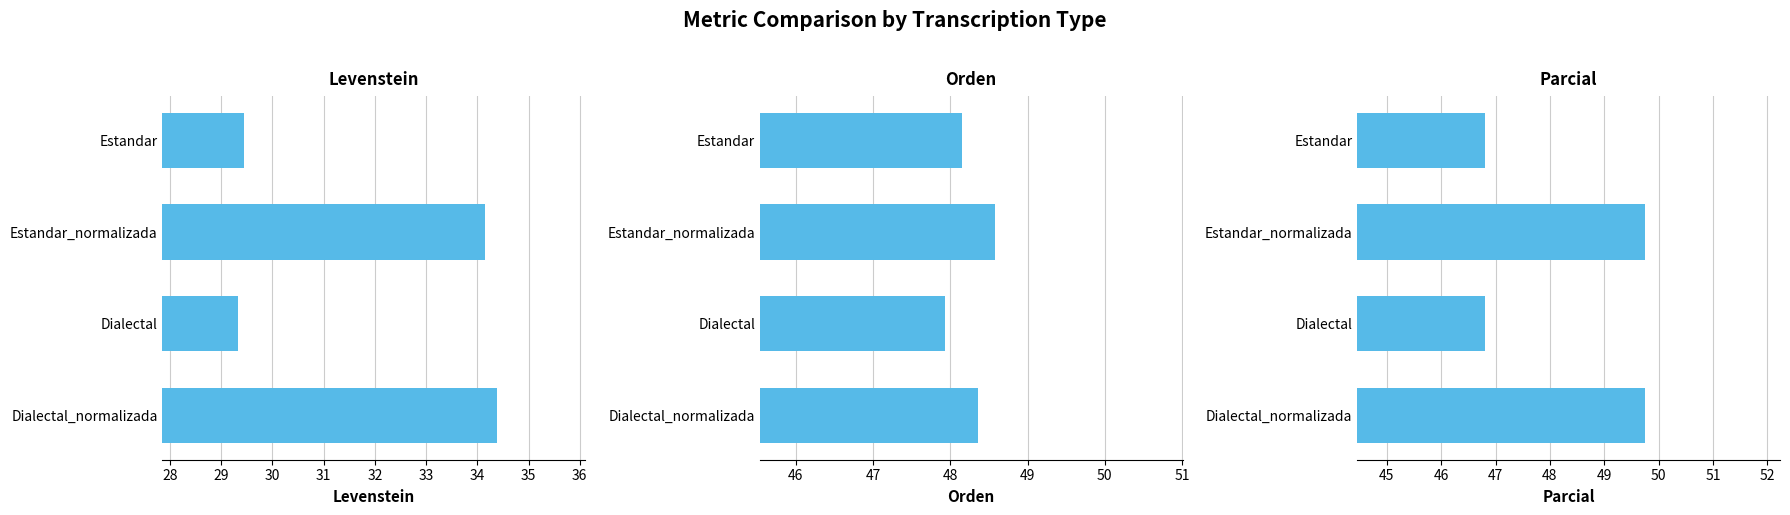

Is it true that Levenstein equals 11.4 at Dialectal_normalizada?

False